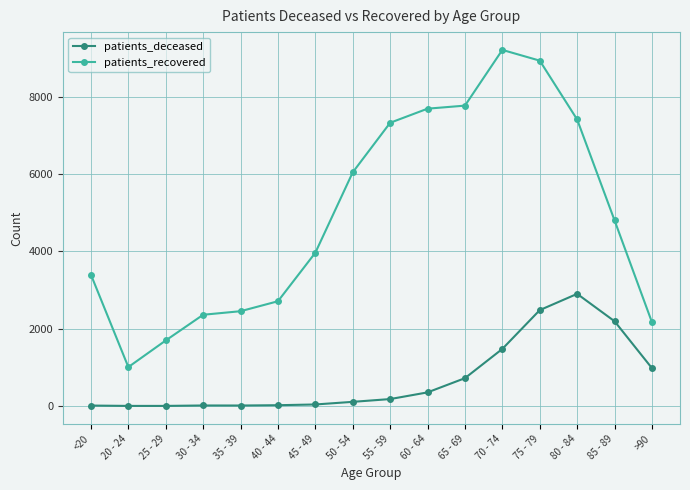

What is the label of the 4th point from the left?

30 - 34